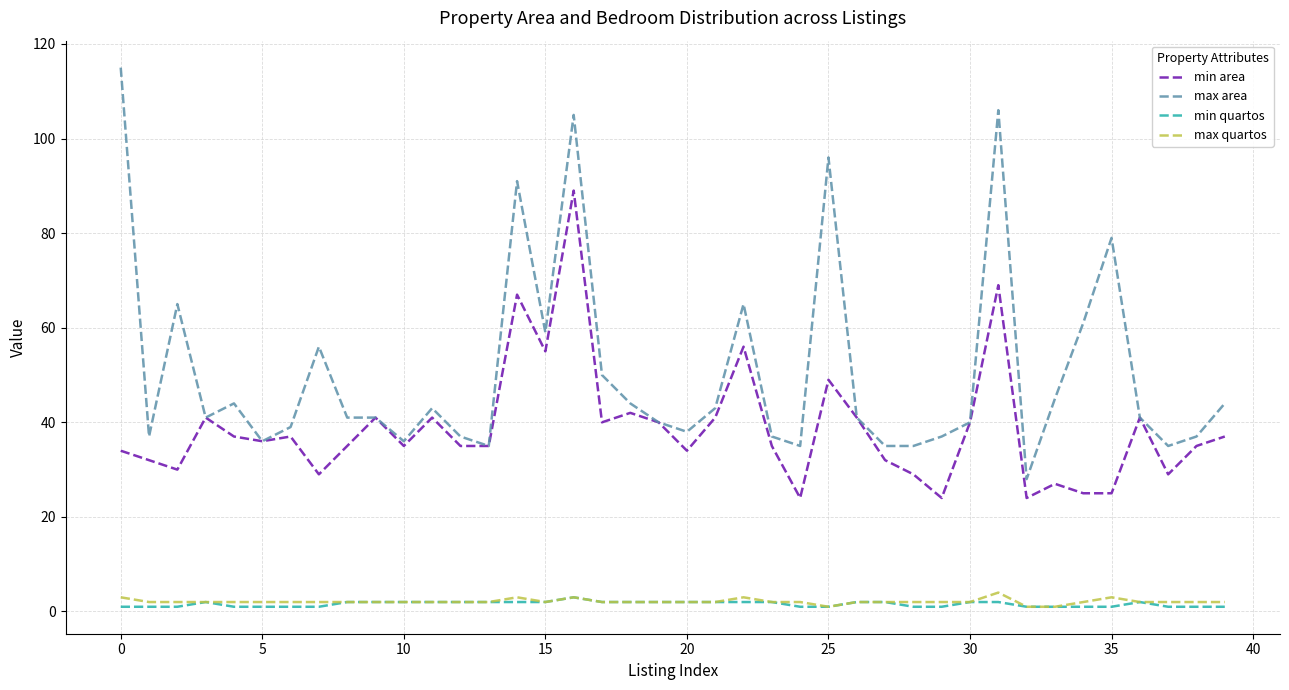

True or false: max quartos and max area cross at least once.

False